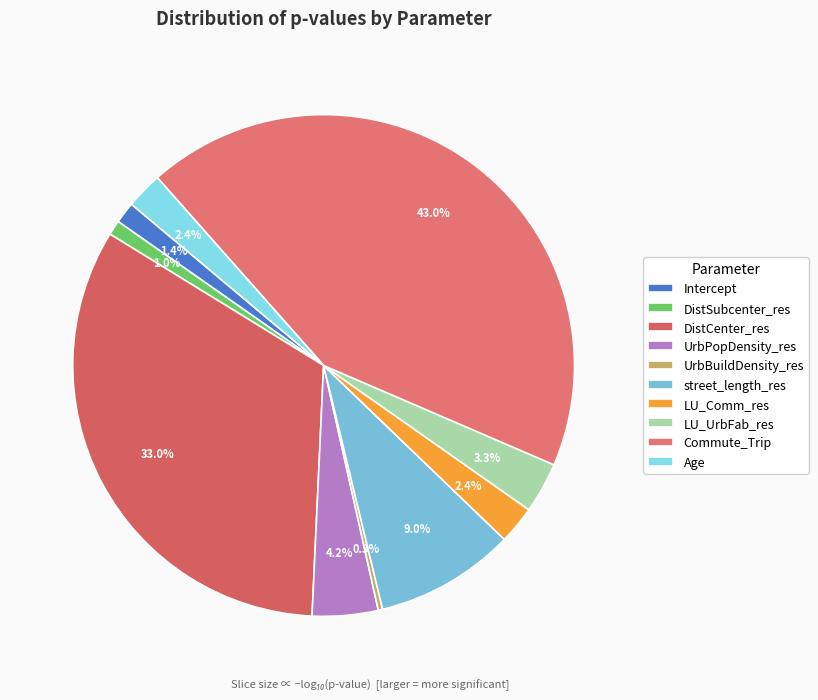

Is the sum of DistCenter_res and UrbBuildDensity_res greater than half?

No